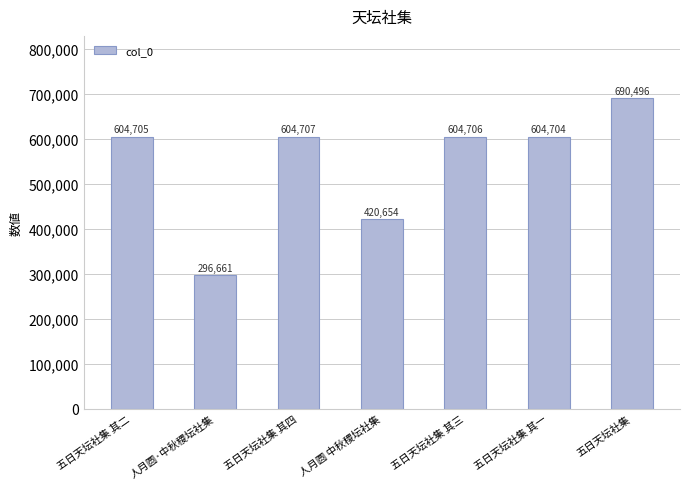

What position from the left is 五日天坛社集 其三?

5